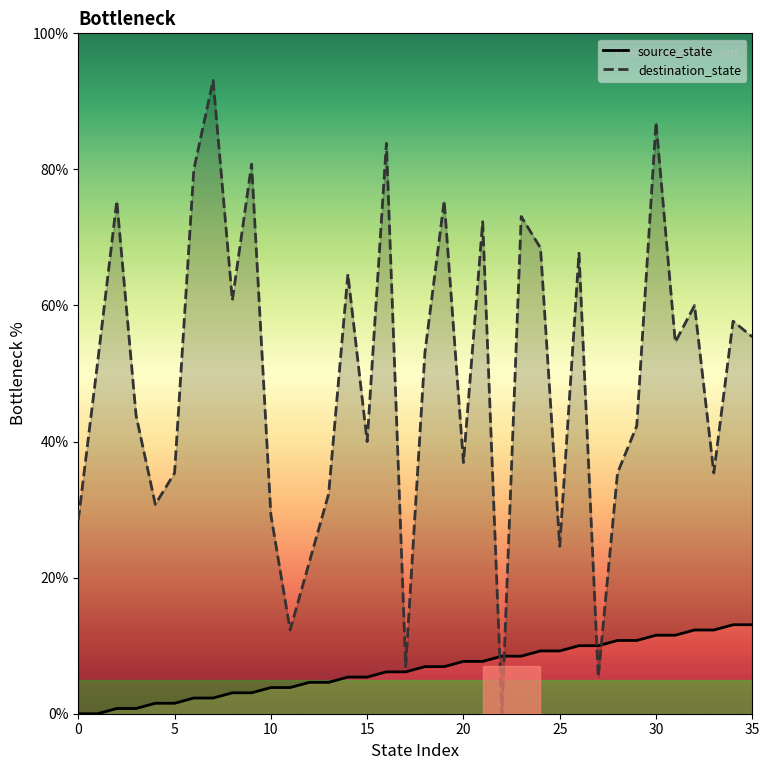

At which label does source_state reach its peak?

34